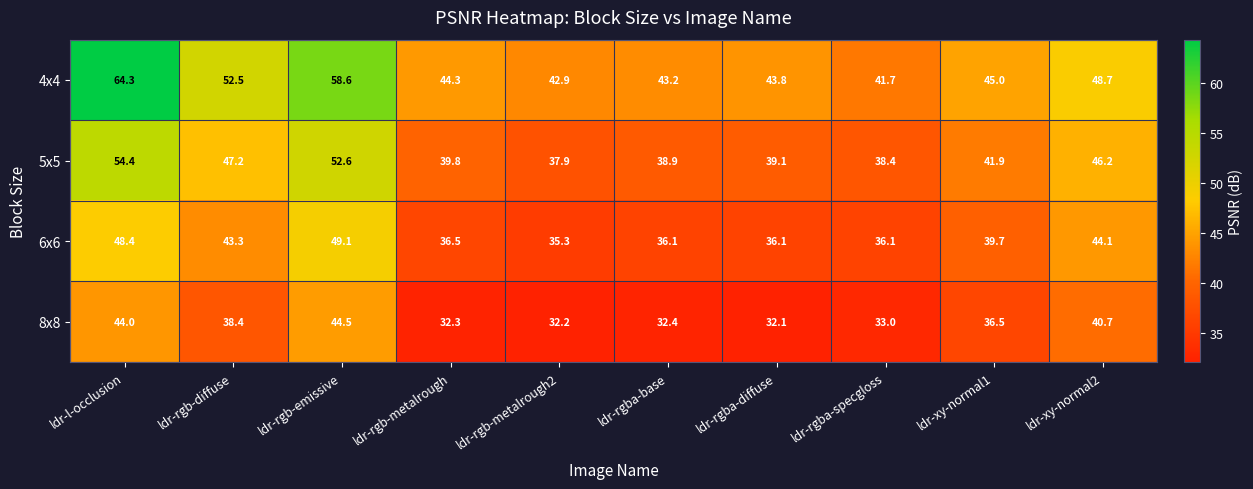

At ldr-rgb-metalrough2, list the series in order from smallest to largest.

8x8, 6x6, 5x5, 4x4